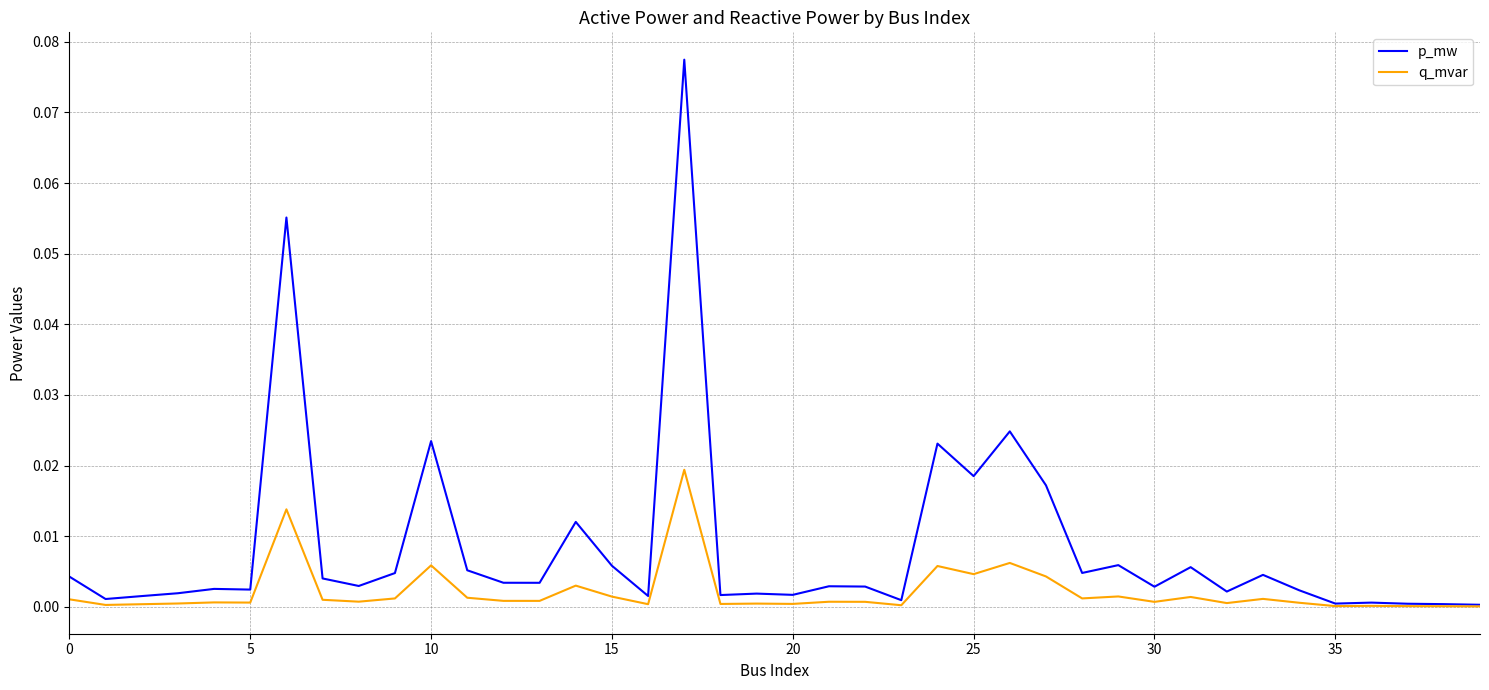

Which series has the widest spread of values?

p_mw